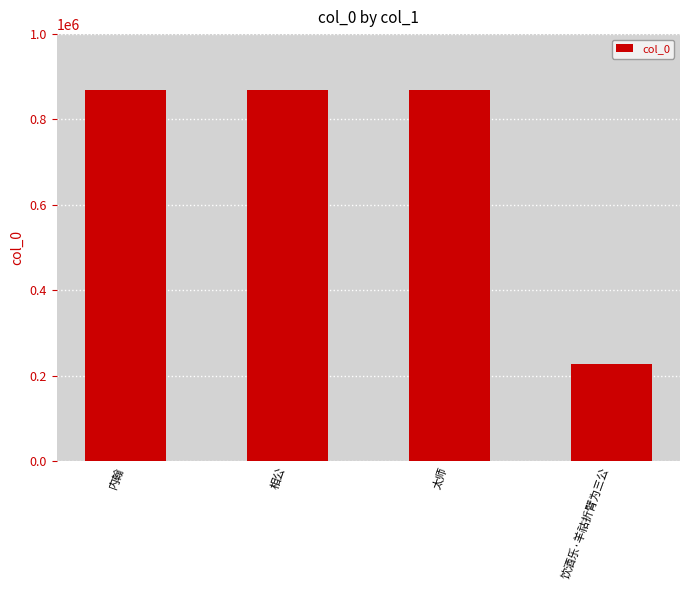

What is the maximum value shown in the chart?

869763